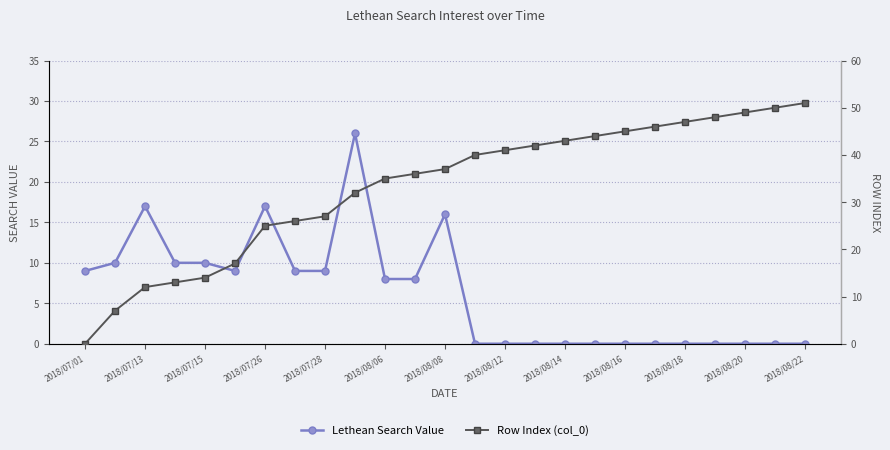

Which has a higher value, 2018/08/18 or 2018/08/14?

2018/08/18